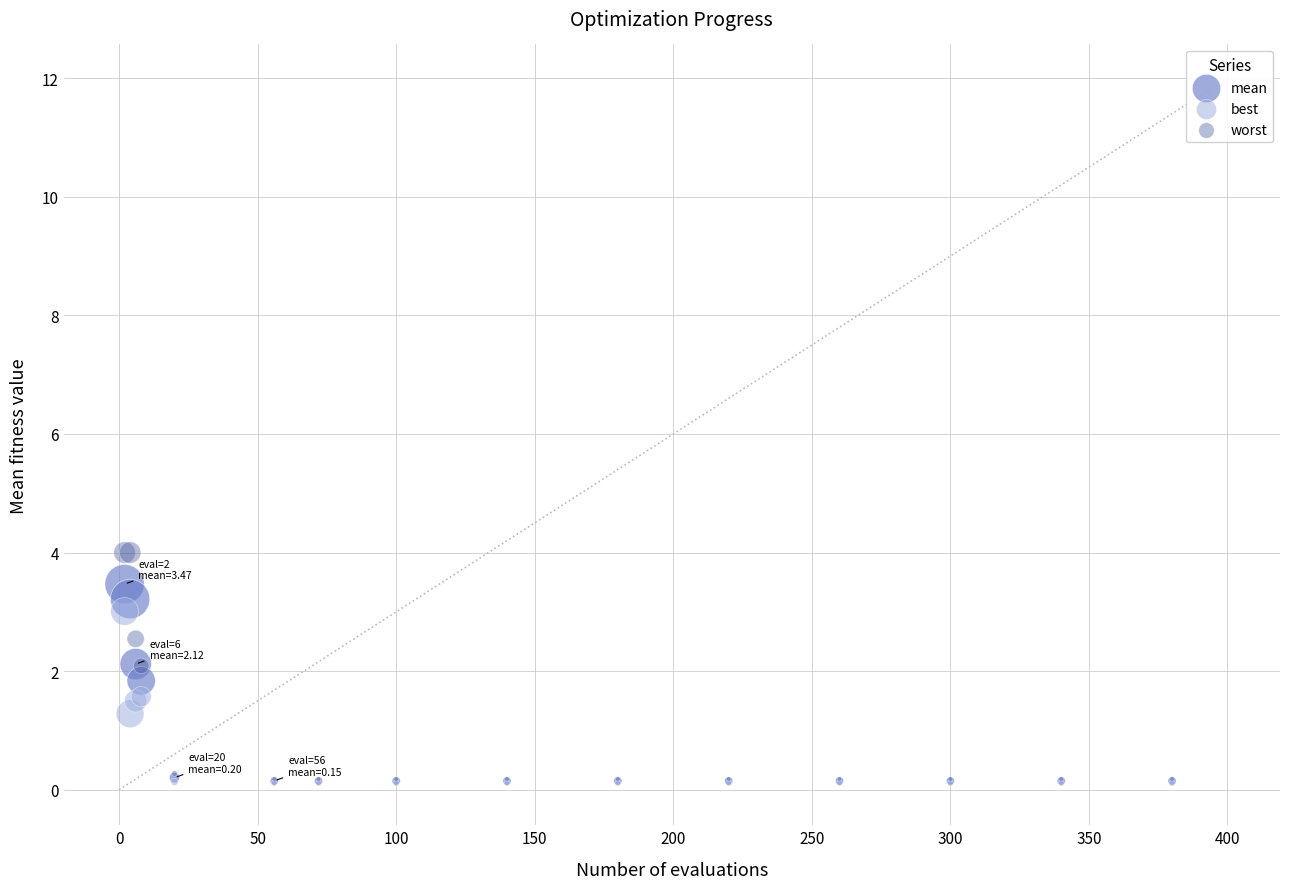

In the best series, what Y value is closest to 1?

1.3